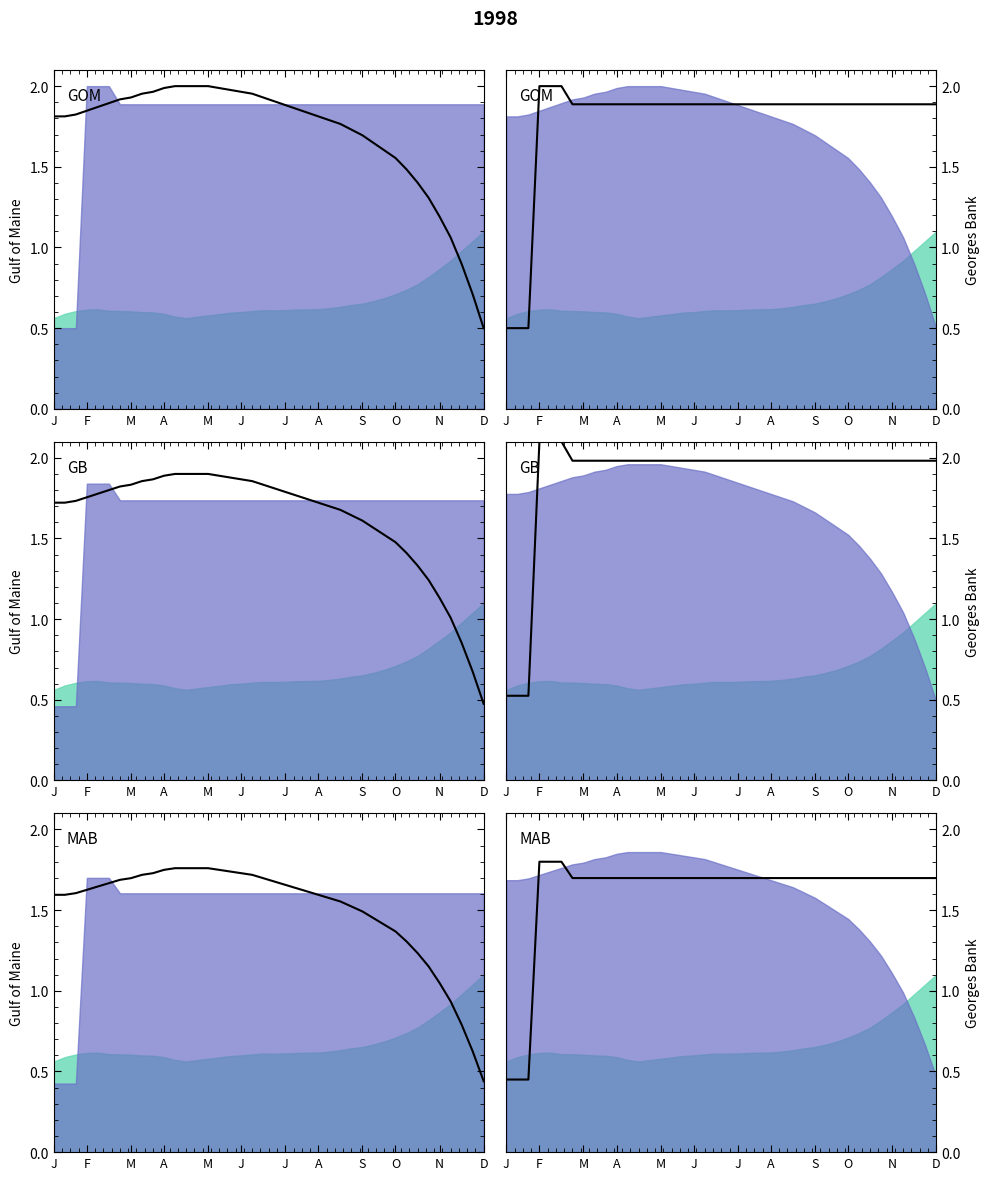

What is the value of the 40th point from the left?

1.7